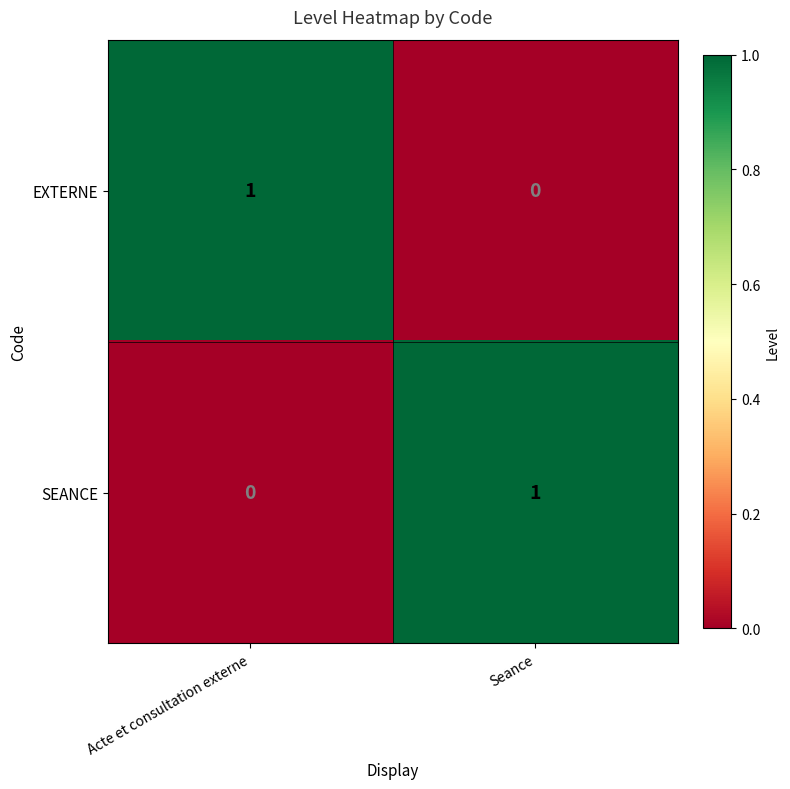

At which label does EXTERNE reach its minimum?

Seance